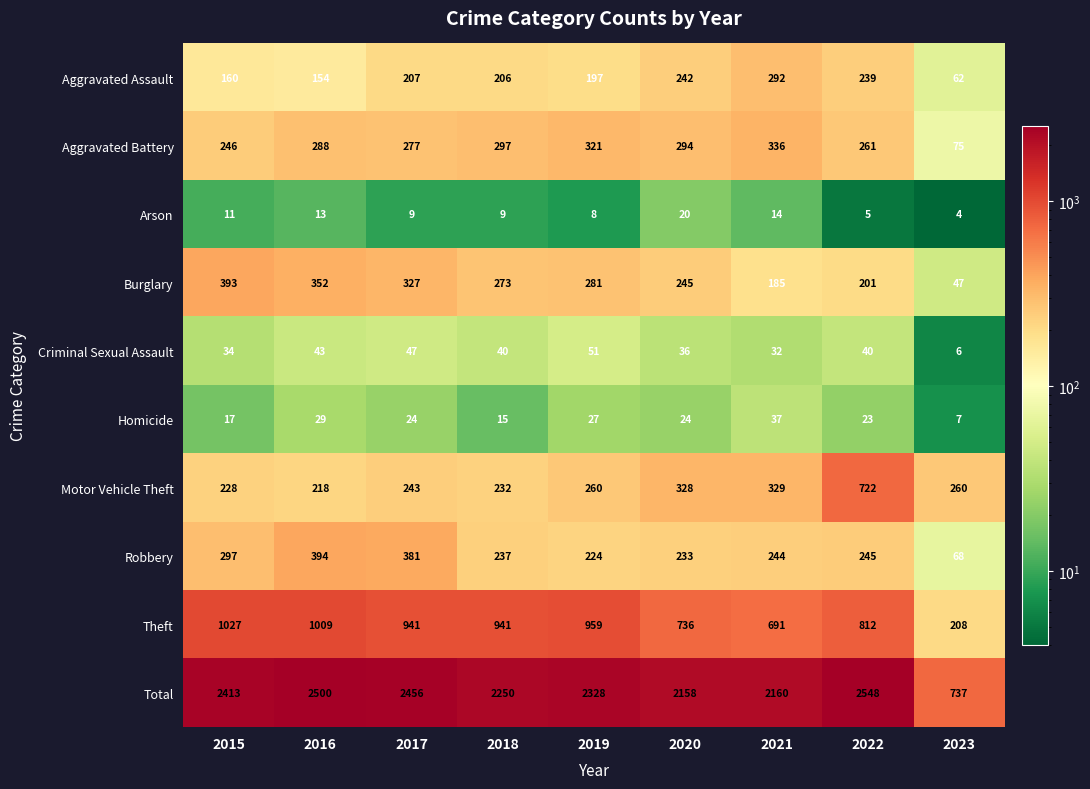

What is the minimum value shown in the chart?

4